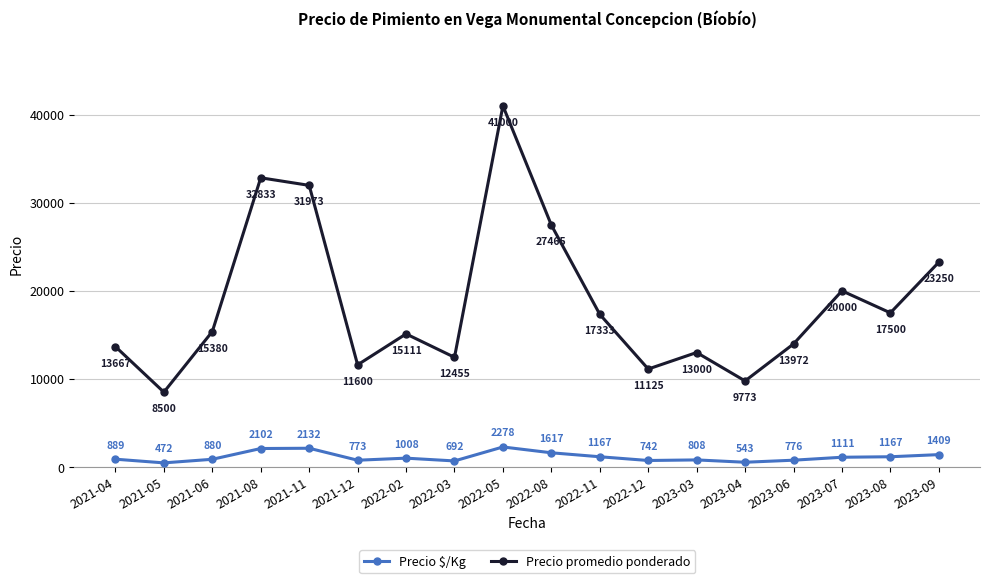

At which category is the sum across all series the highest?

2022-05